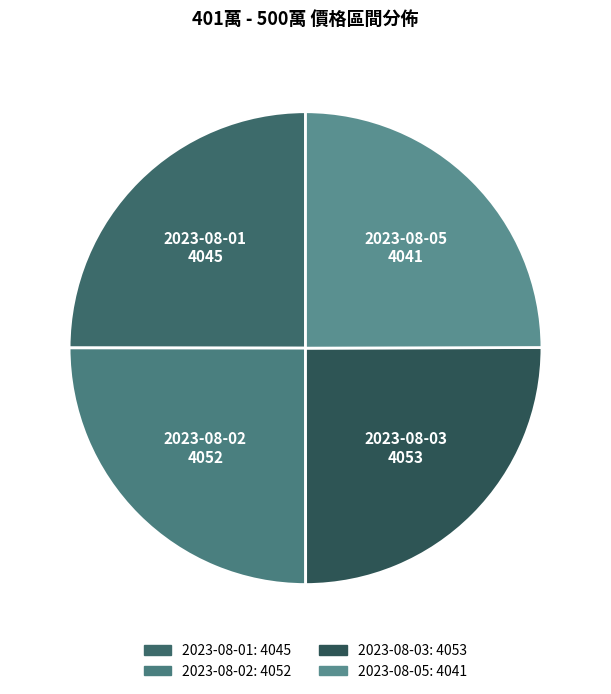

What is the ratio of the value at 2023-08-03 to the value at 2023-08-05?

1.0